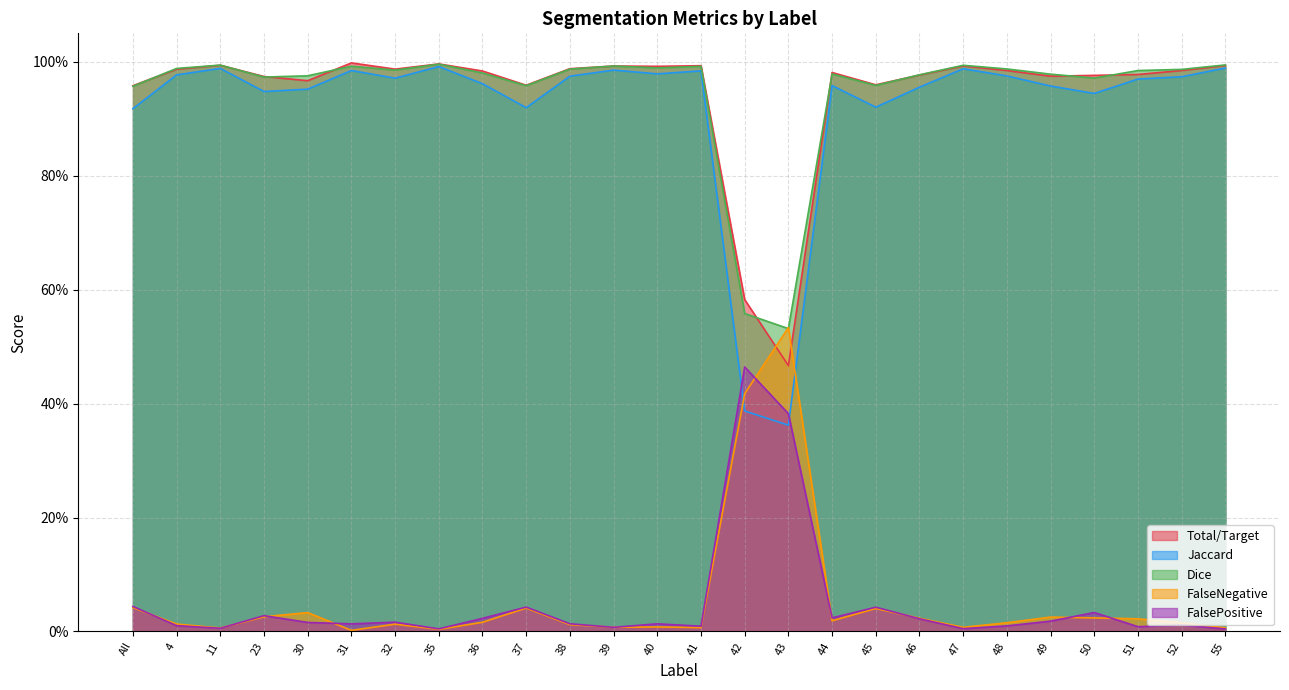

Where is Jaccard nearest to the value 0?

43